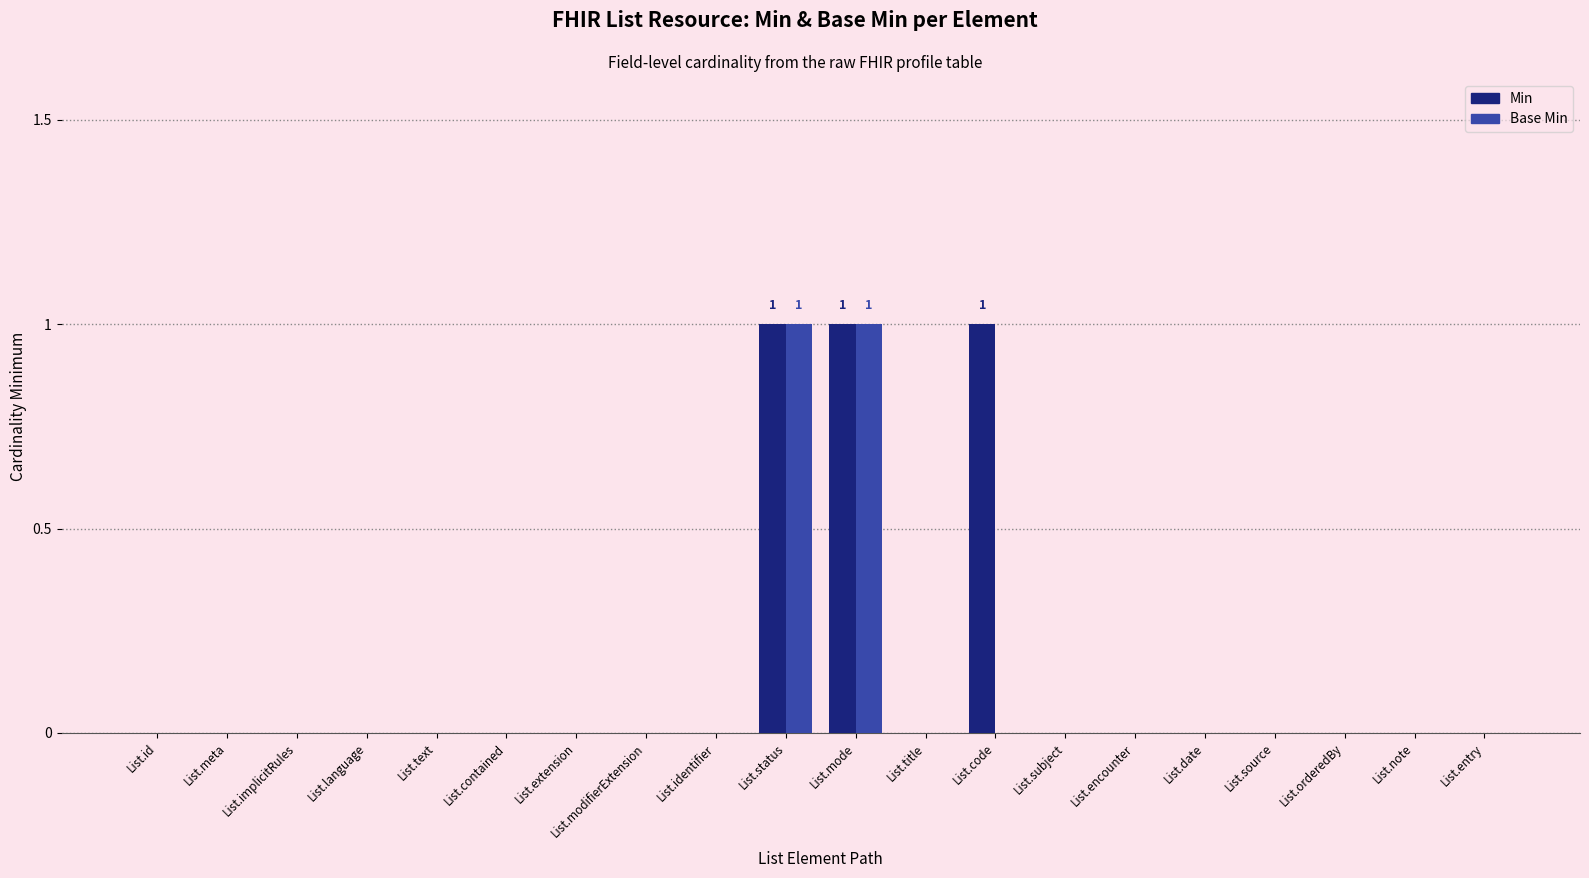

The Min series shows 0 at List.entry. True or false?

True